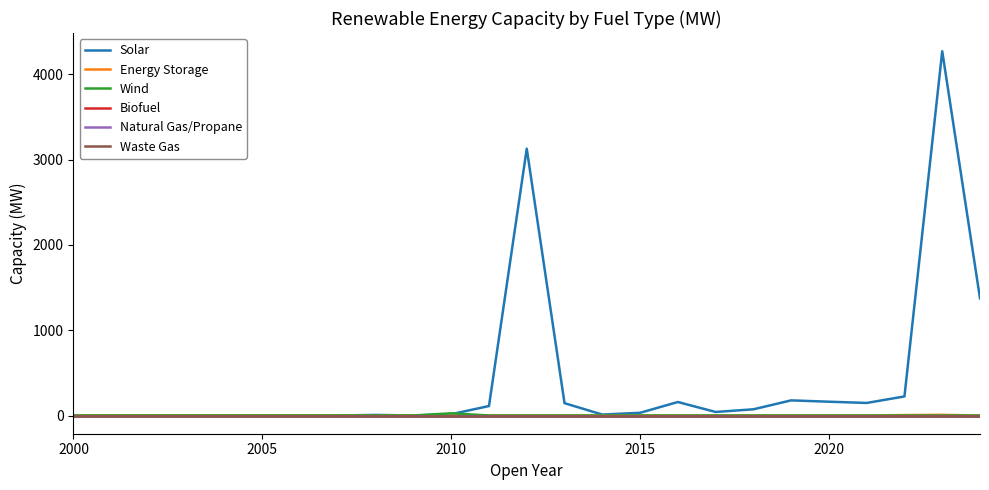

Which series has the largest total across all categories?

Solar